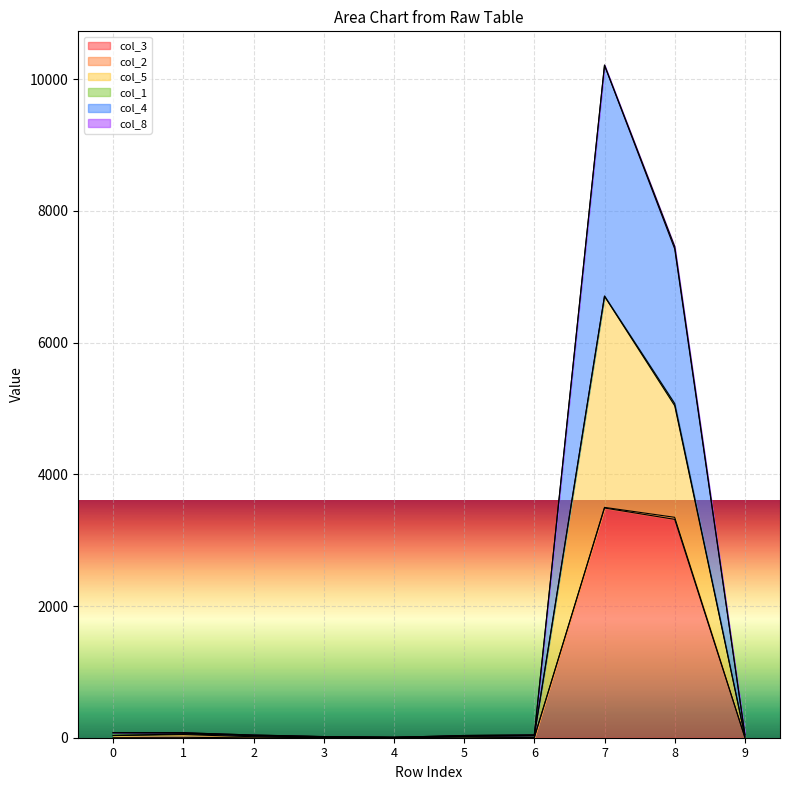

At which label does col_3 first exceed 4?

2